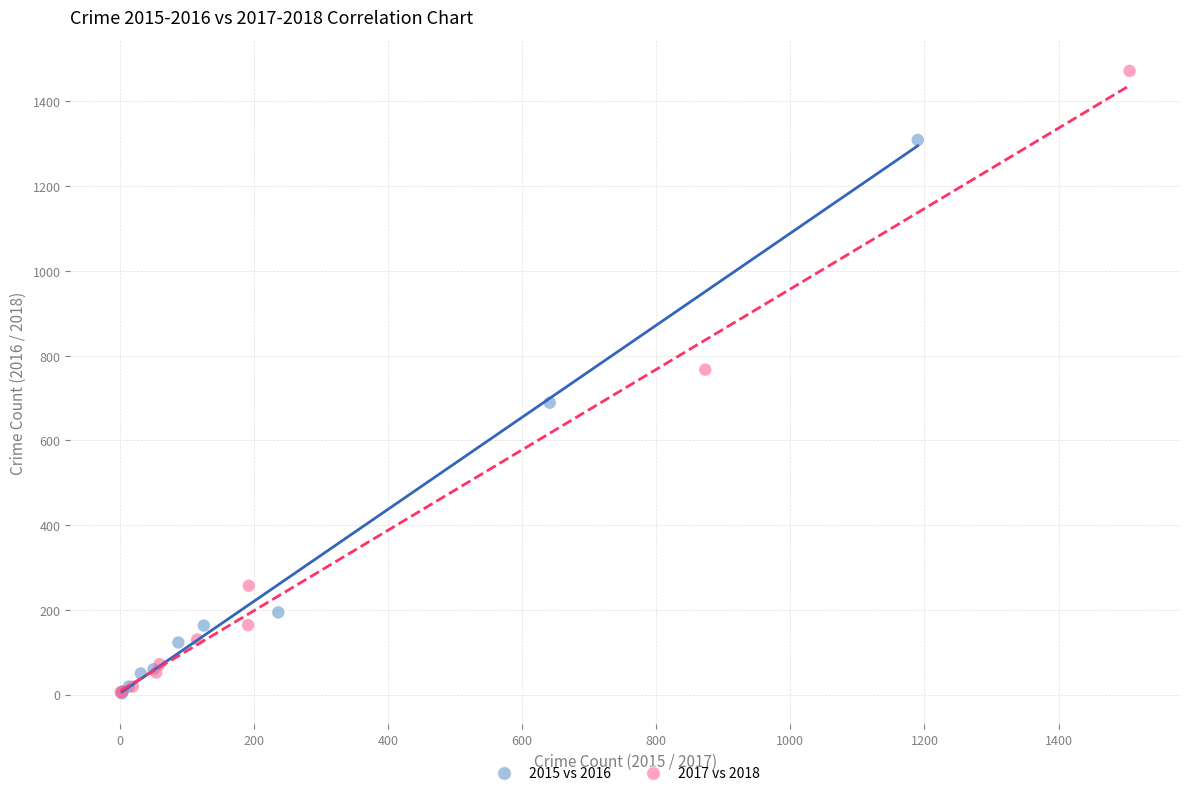

Which series contains the highest Y value?

2017 vs 2018